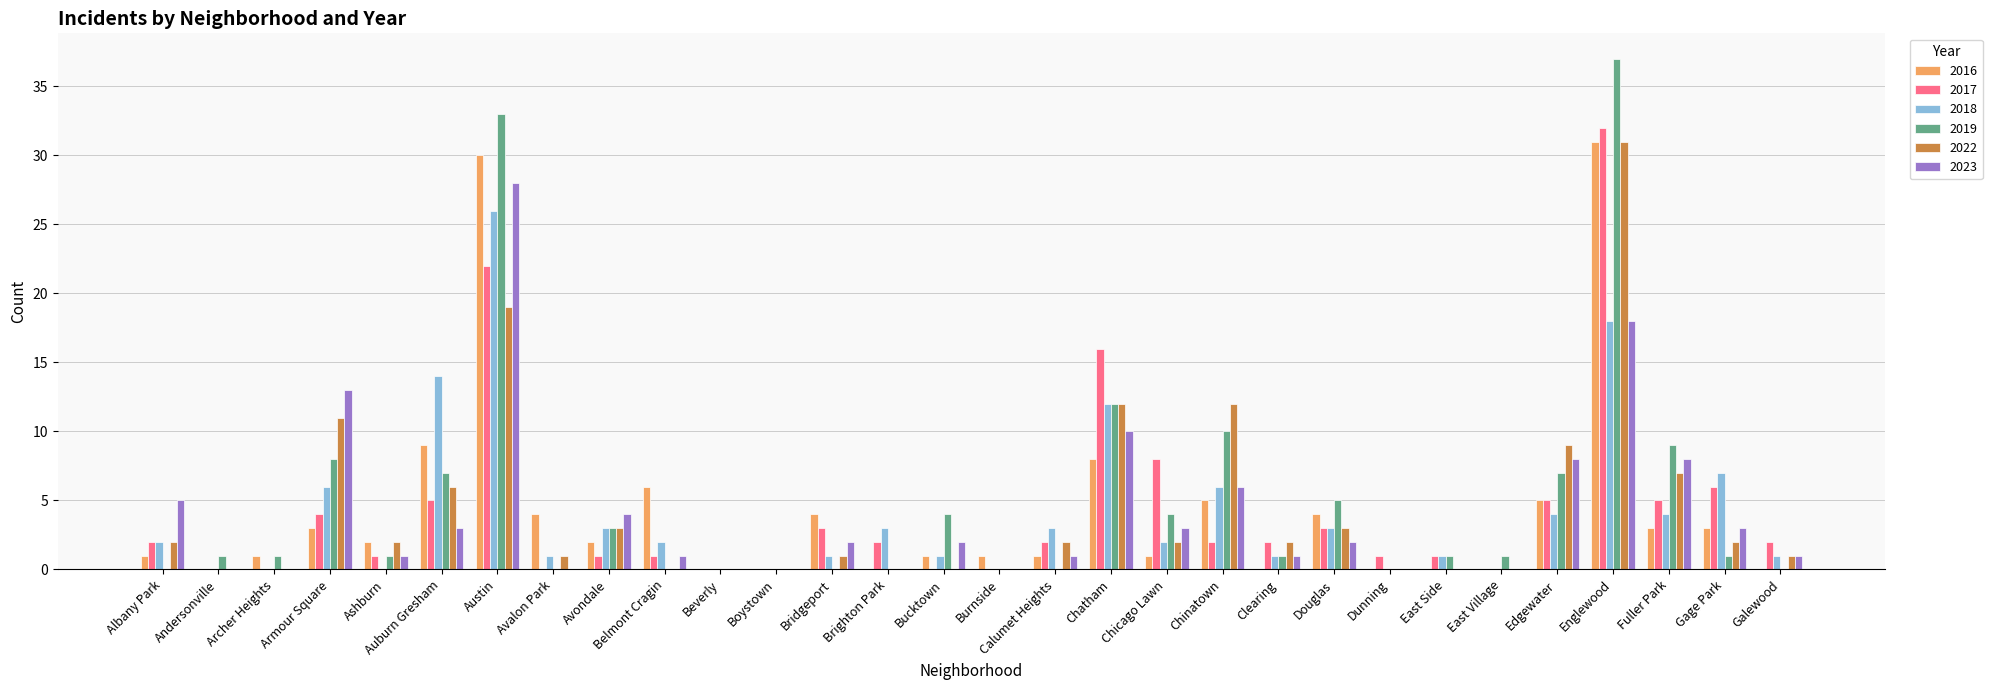

How many series are shown in this chart?

6